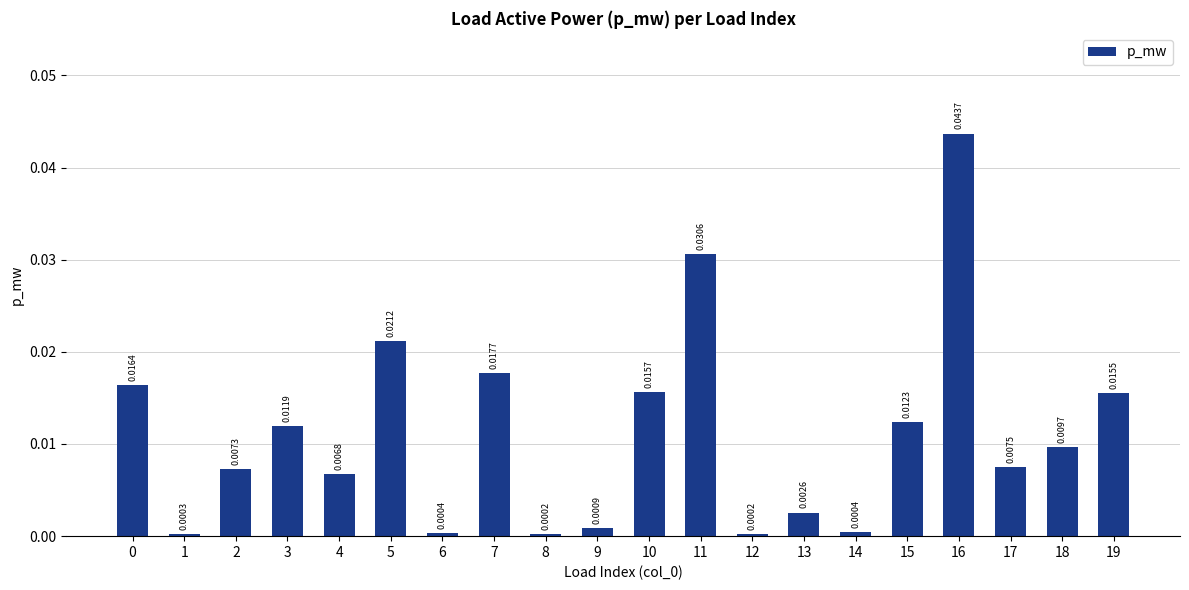

List the labels in order of value, smallest first.

12, 8, 1, 6, 14, 9, 13, 4, 2, 17, 18, 3, 15, 19, 10, 0, 7, 5, 11, 16